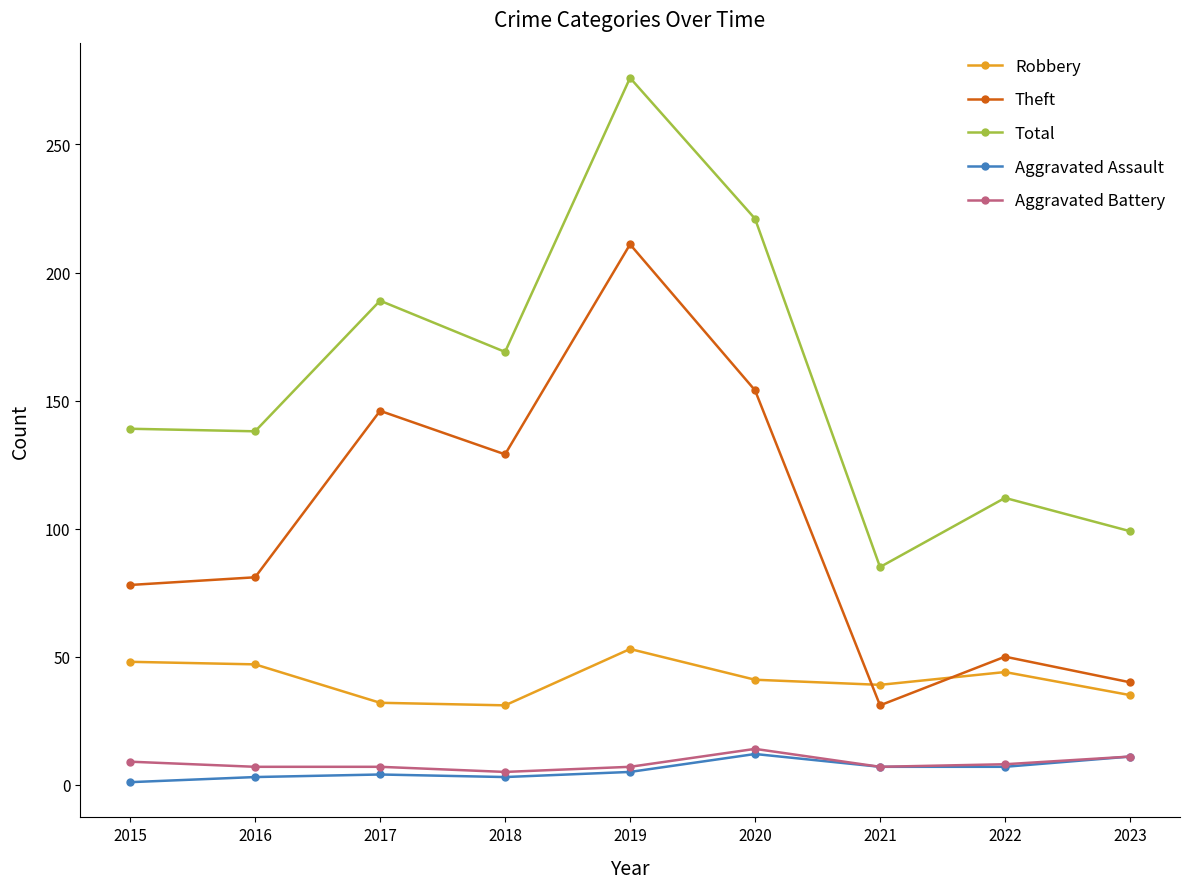

What is the total value across all series at 2021?

169